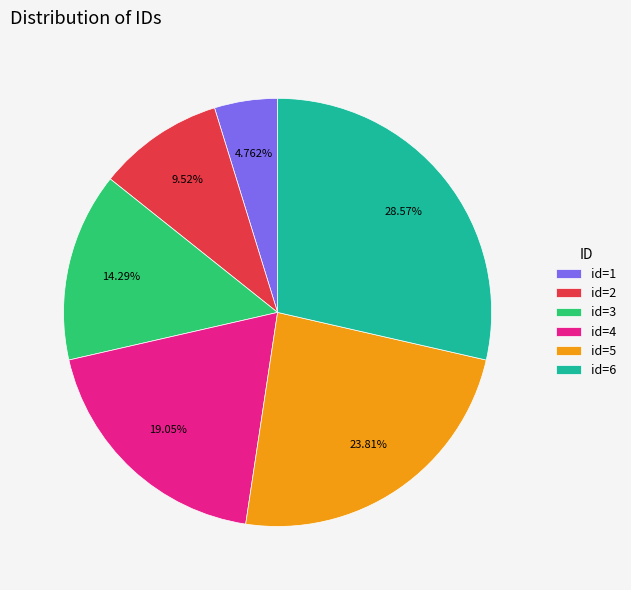

Does id=5 represent more than half of the total?

No